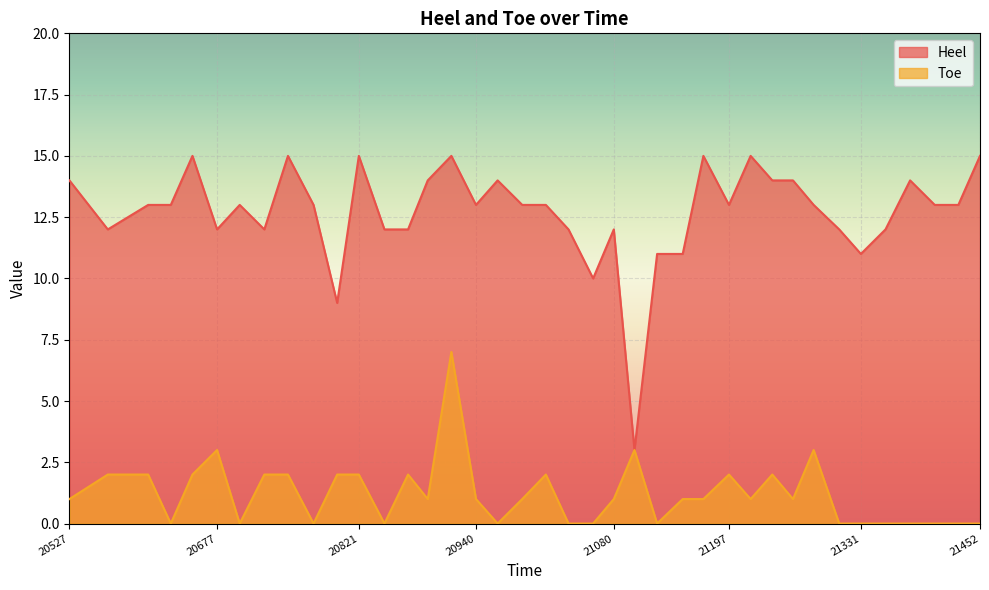

True or false: Toe has more than 0 interior local peaks.

True